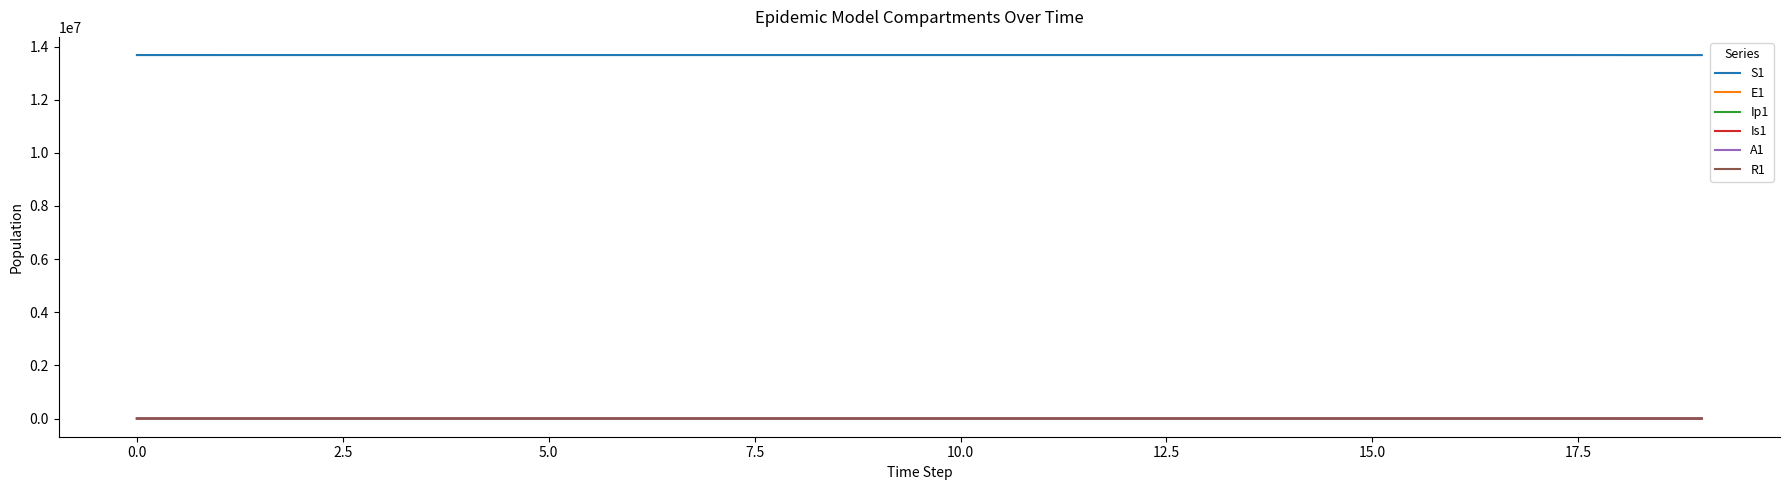

What is the highest value of the S1 series?

13678500.0